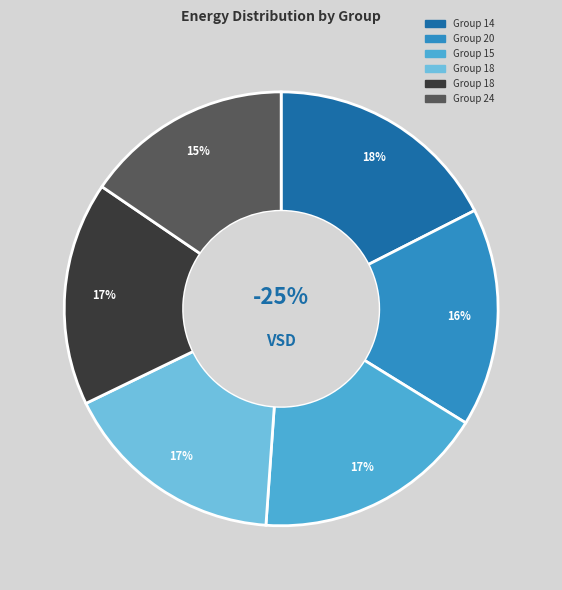

To the nearest percent, what is the combined percentage of 20 and 14?

34%